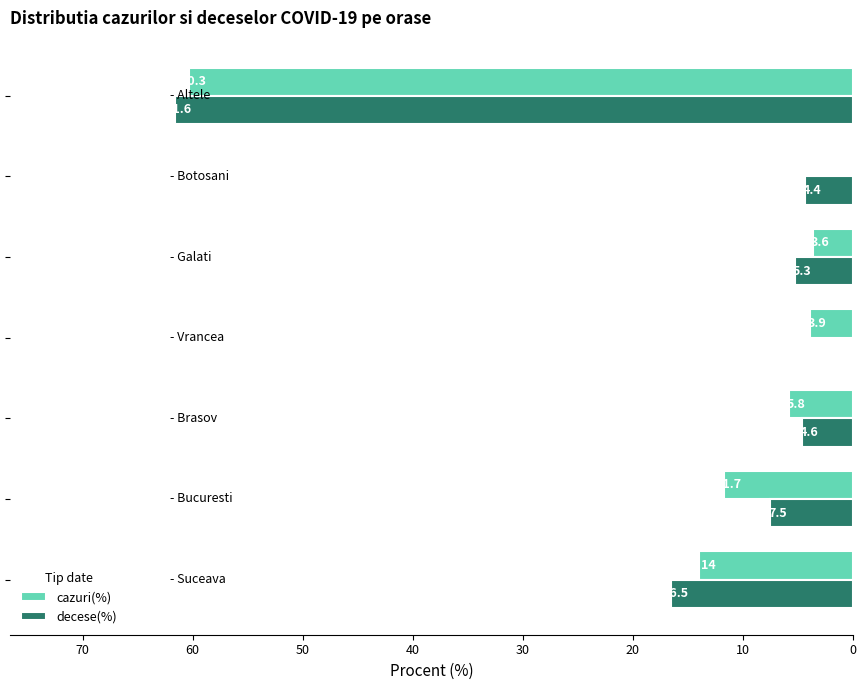

Which series has the largest total across all categories?

decese(%)